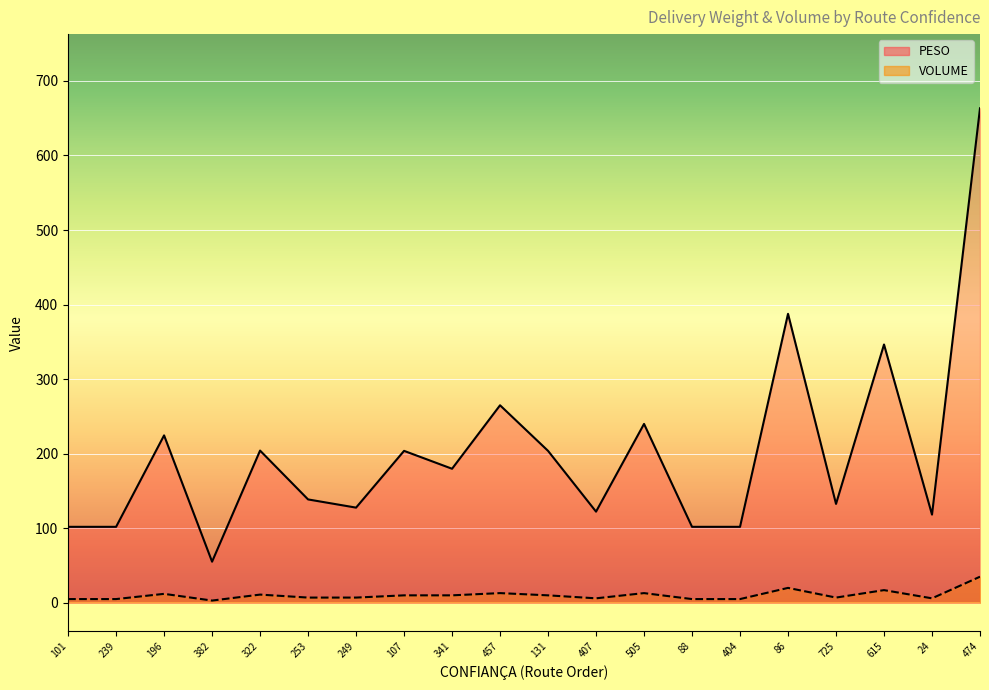

True or false: PESO and VOLUME cross at least once.

False